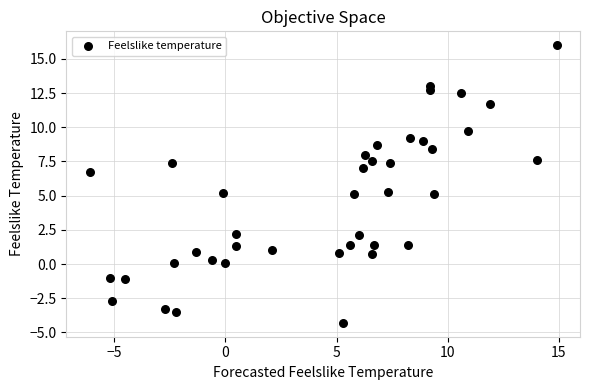

What is the range of X values (max minus min)?

21.0